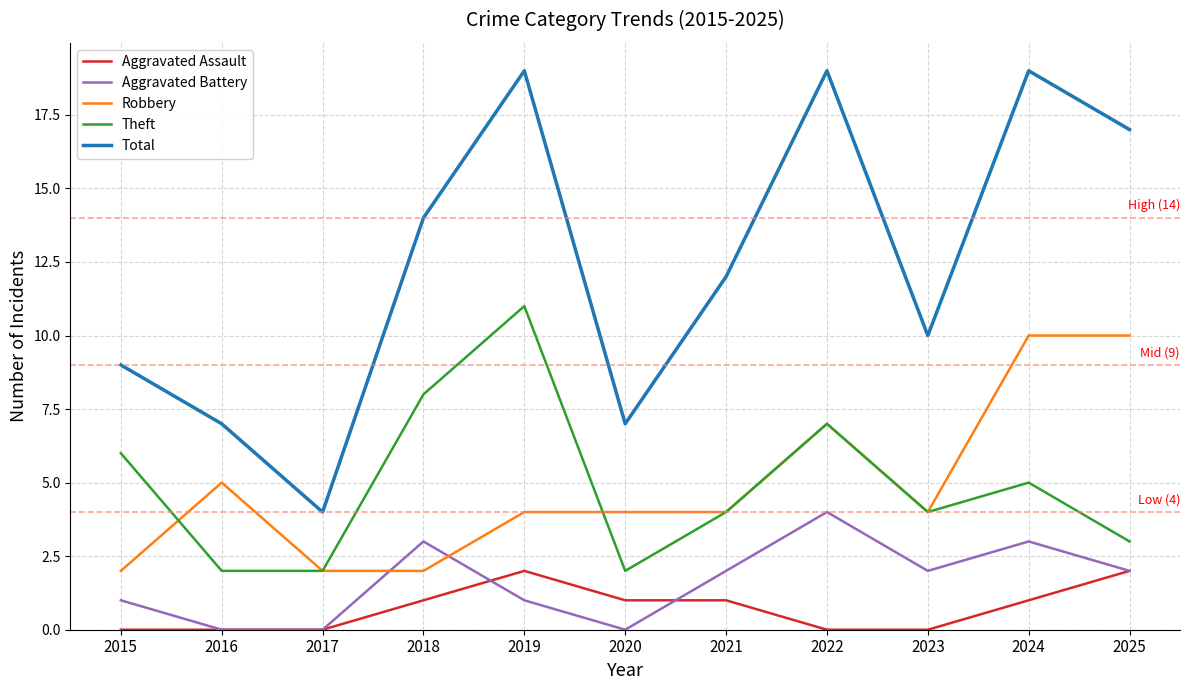

Is it true that Aggravated Battery equals 4 at 2018?

False